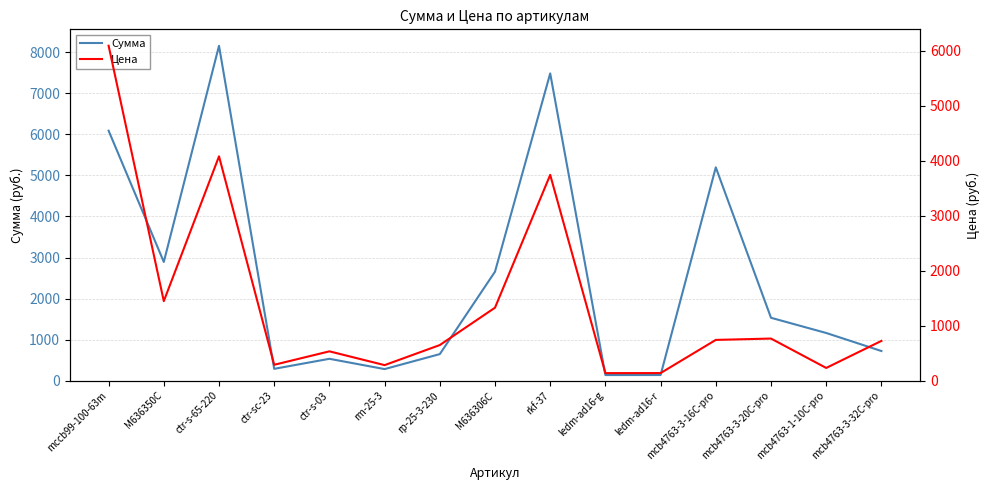

True or false: Цена has a value of 232.7 at mcb4763-1-10C-pro.

True